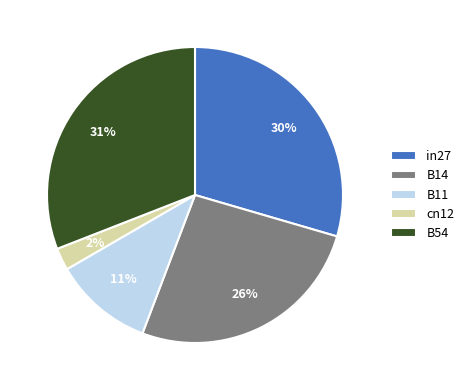

Count the number of slices in the pie.

5